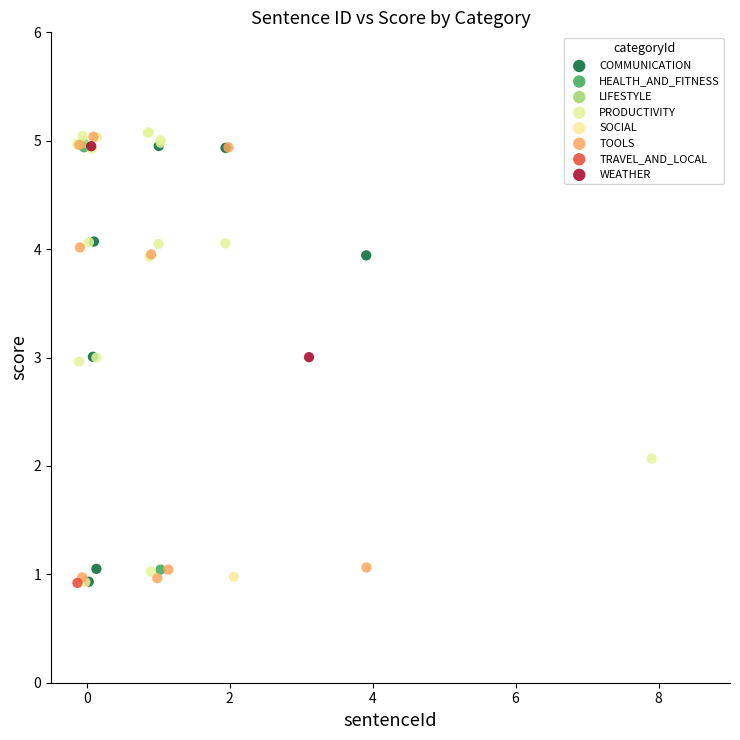

What are all the series names shown in the legend?

COMMUNICATION, HEALTH_AND_FITNESS, LIFESTYLE, PRODUCTIVITY, SOCIAL, TOOLS, TRAVEL_AND_LOCAL, WEATHER